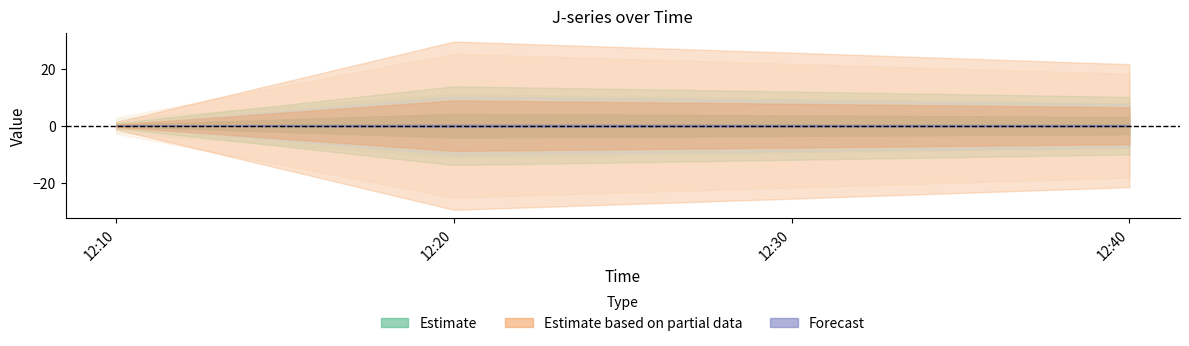

What is the total value across all series at 2023-03-06 12:30:00?

78.1